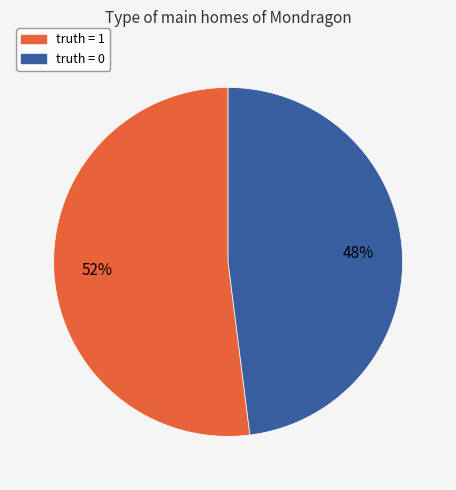

Is it true that truth = 0 is 48% of the pie?

True